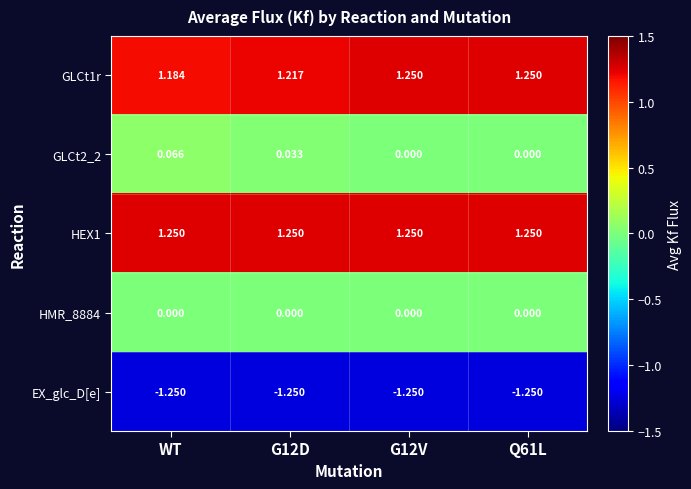

At which label is GLCt1r closest to 1?

WT